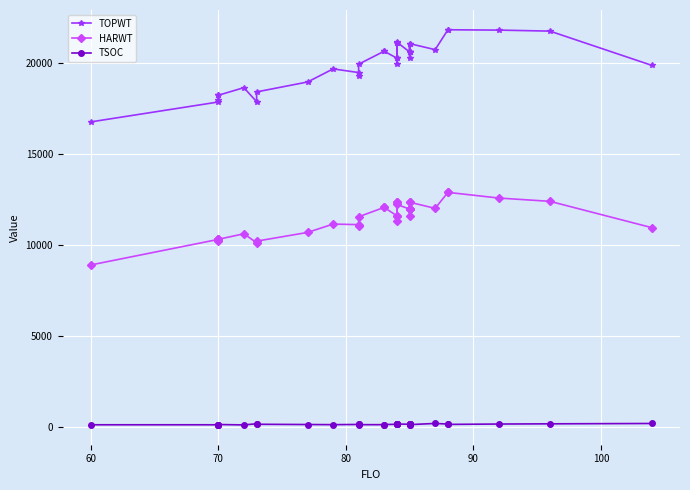

How many distinct data groups are displayed?

3